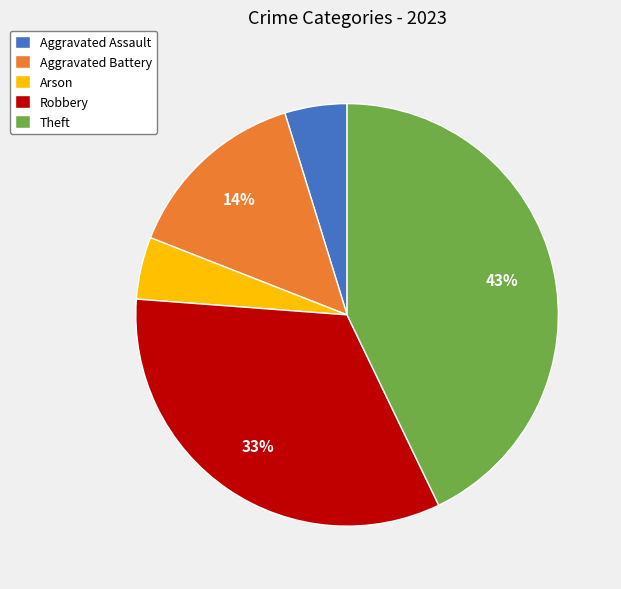

Is the sum of Aggravated Battery and Arson greater than half?

No